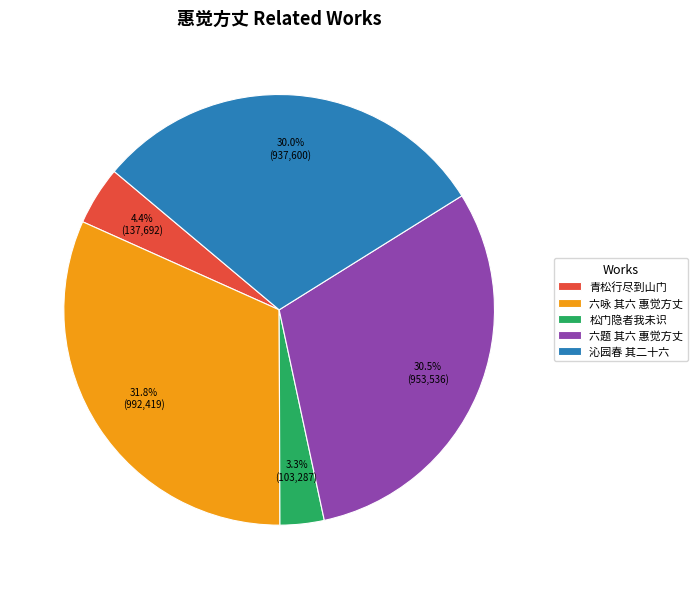

Is 松门隐者我未识 the majority of the pie?

No